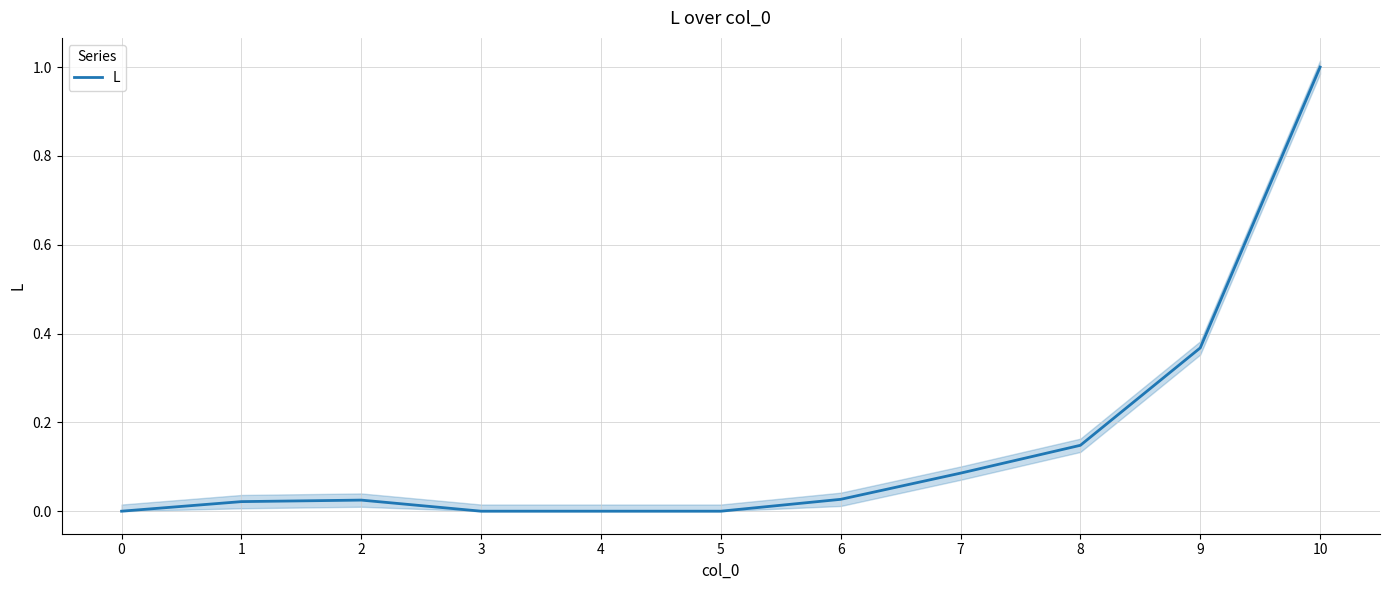

How many values exceed 0?

7